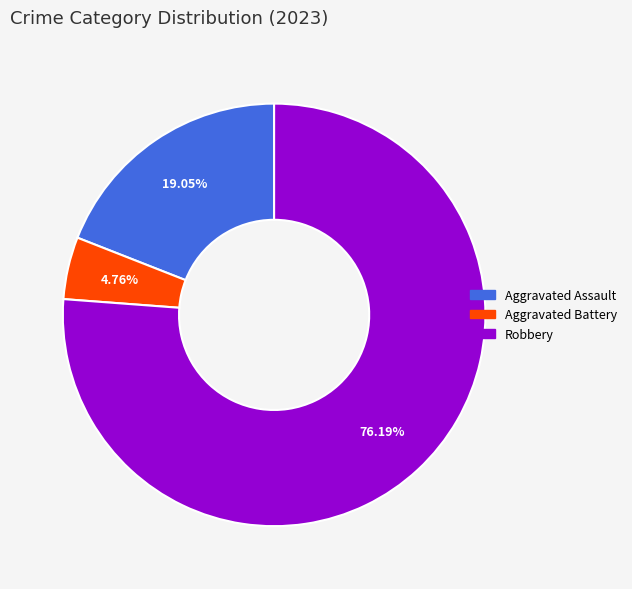

What percentage is the Robbery slice, to the nearest percent?

76%